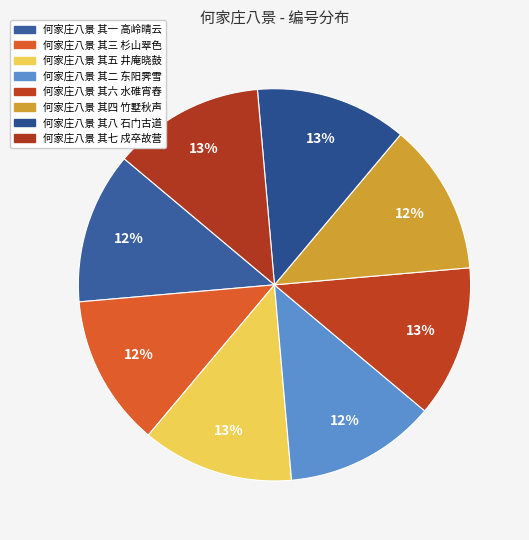

To the nearest percent, what is the combined percentage of 何家庄八景 其二 东阳霁雪 and 何家庄八景 其三 杉山翠色?

25%